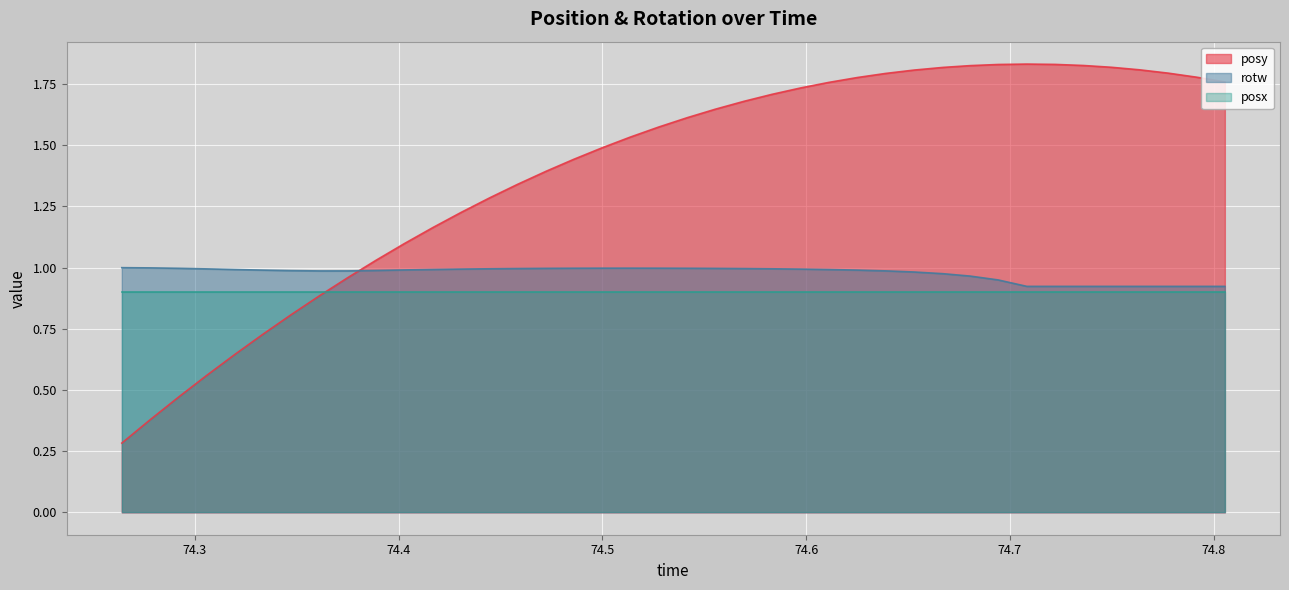

Which category has the highest value across all series?

74.70831